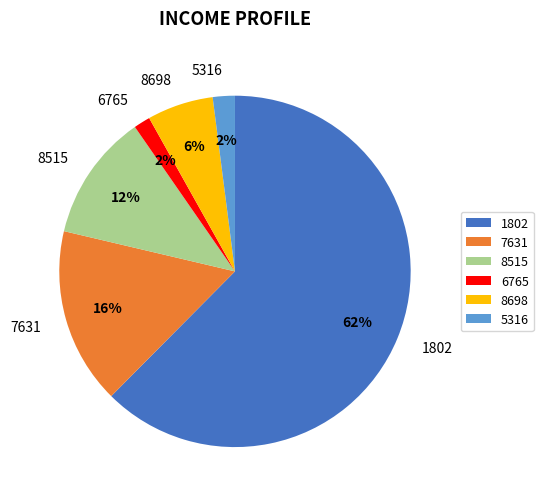

Which category has the smallest portion of the pie?

6765